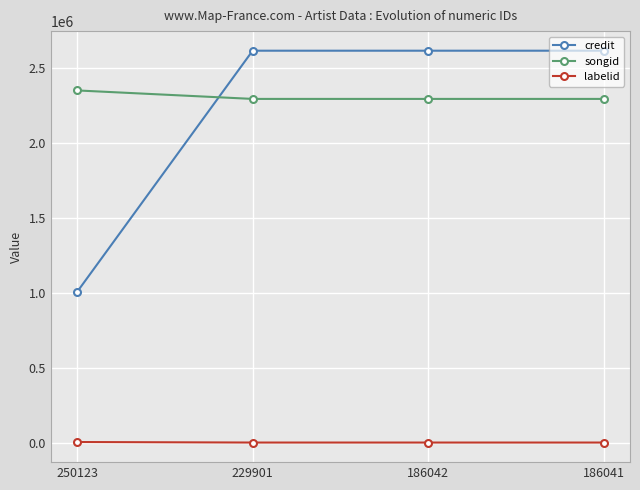

True or false: labelid has a value of 4240 at 250123.

True